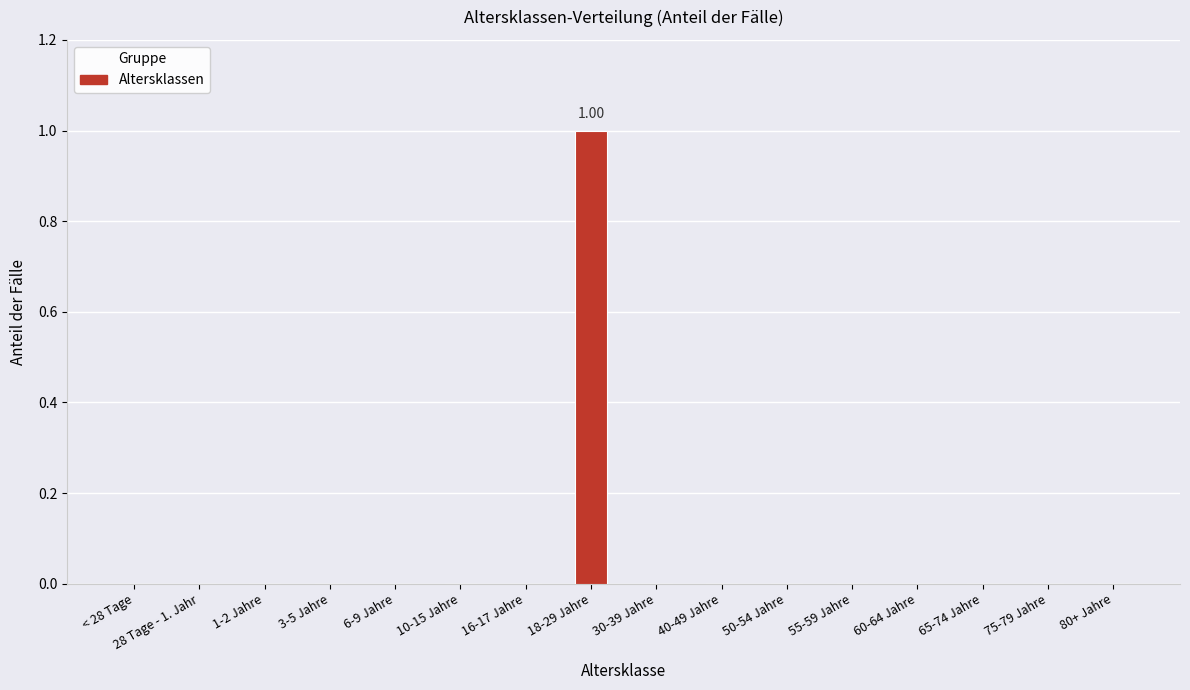

Where is the data nearest to the value 0?

< 28 Tage